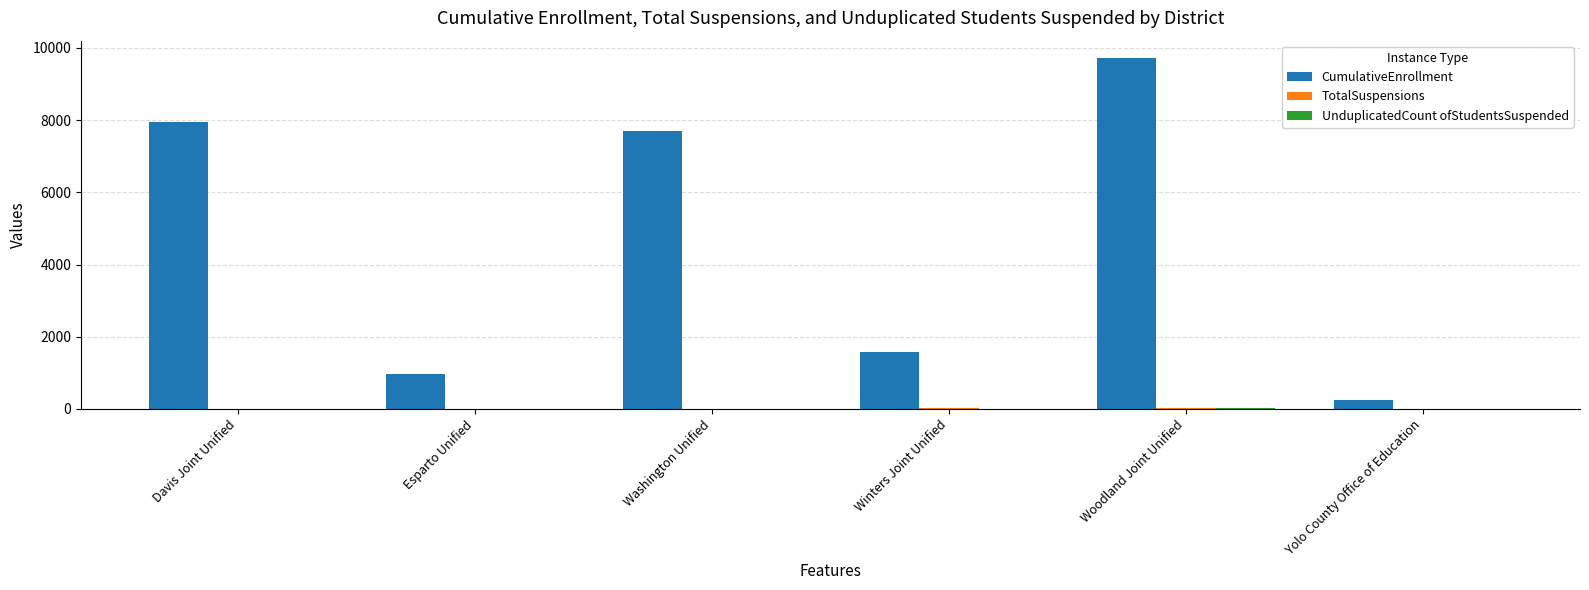

What is the spread (max minus min) of values at Esparto Unified?

975